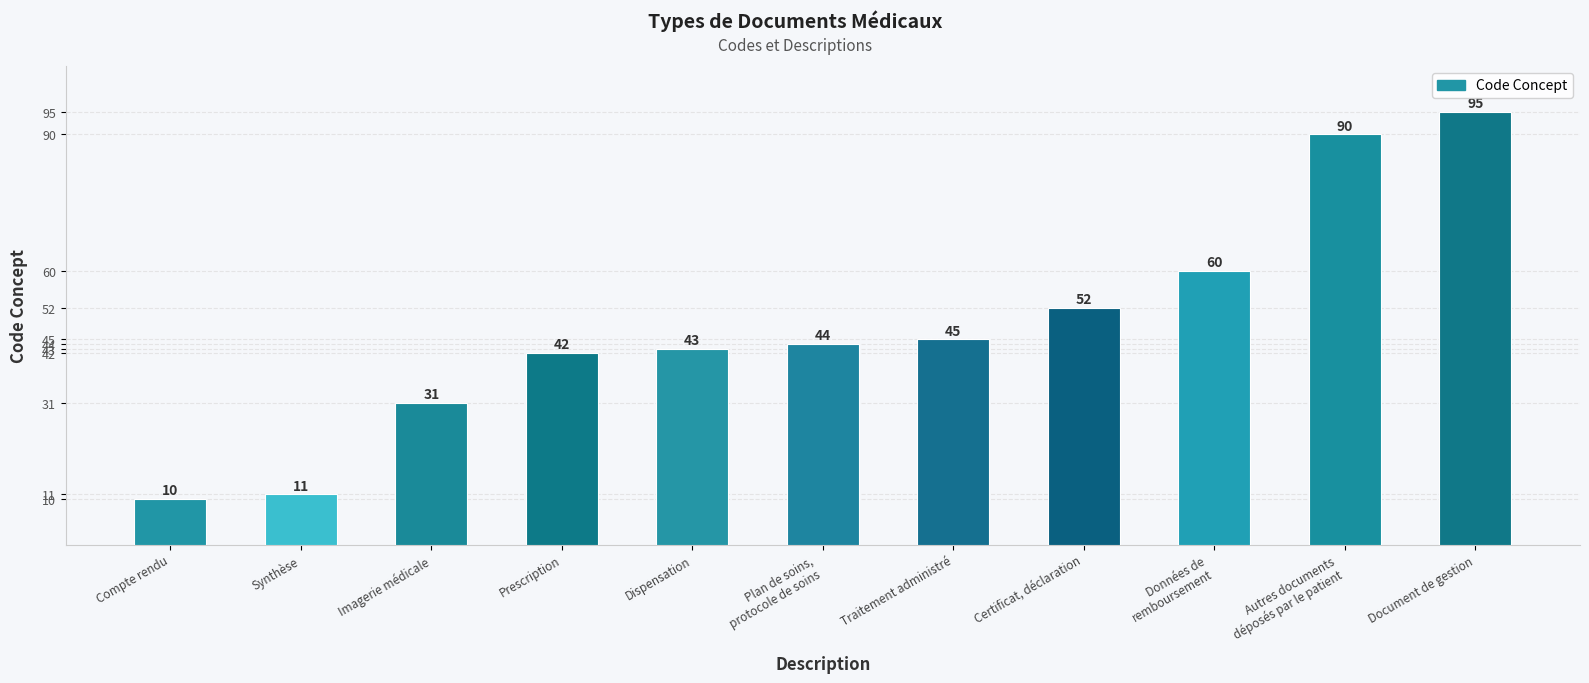

The value at Dispensation is 43. True or false?

True